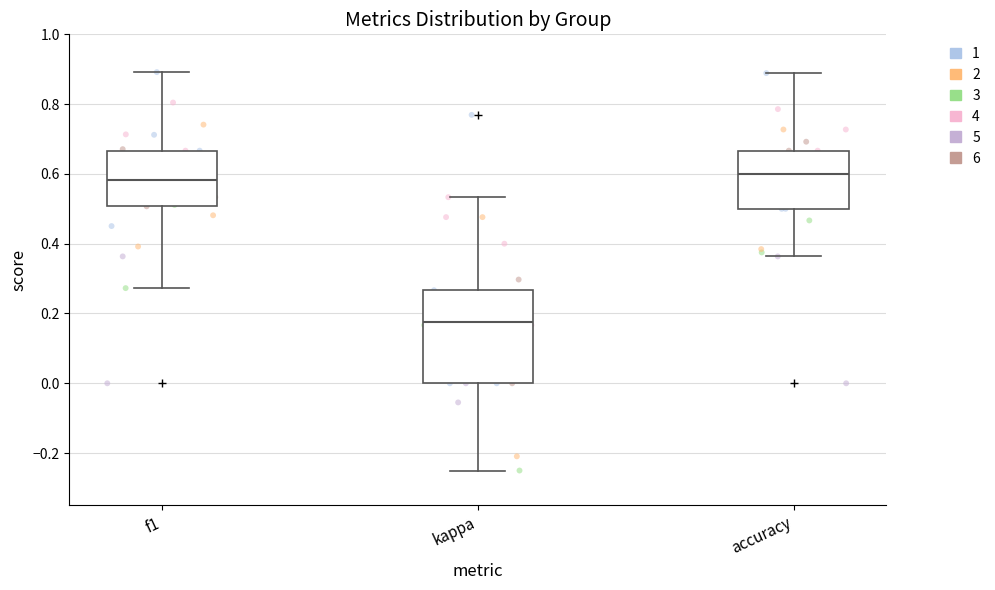

Where is the lower edge of the box for f1 on the y-axis? The values are not printed on the chart, so give them approximately, as read against the axis.

0.50